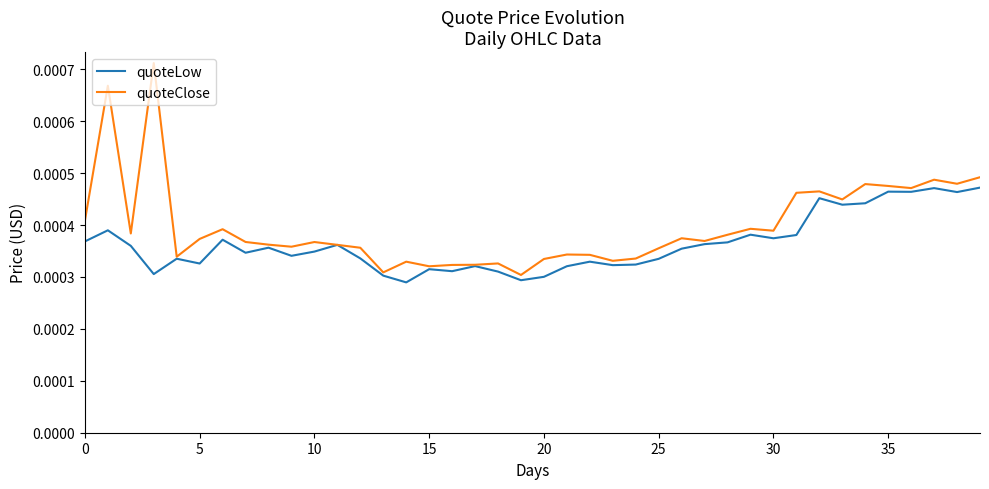

True or false: quoteLow has more than 1 interior local peaks.

True